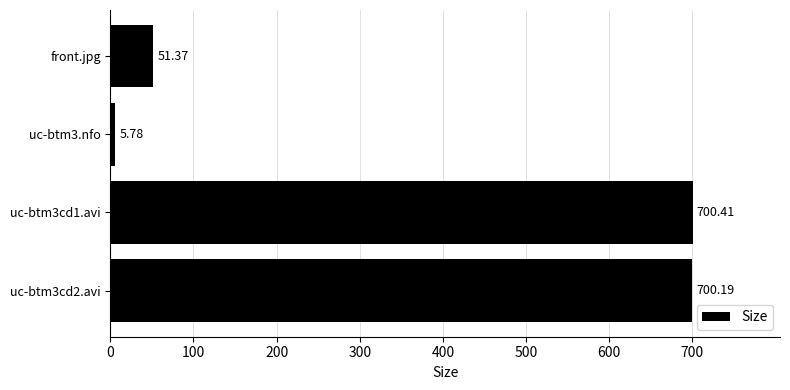

Between uc-btm3.nfo and uc-btm3cd1.avi, which is larger?

uc-btm3cd1.avi